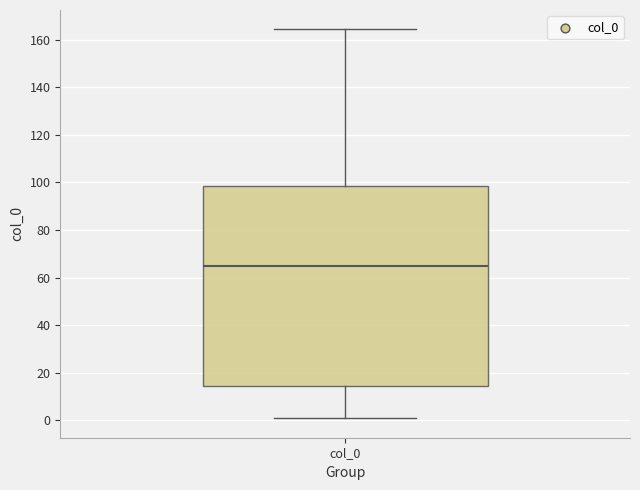

Read this box plot against the y-axis: the position of the median line, the range covered by the box, and the ends of both whiskers. The values are not printed on the chart, so give them approximately, as read against the axis.

median 64, box 14 to 98, whiskers 0 to 164